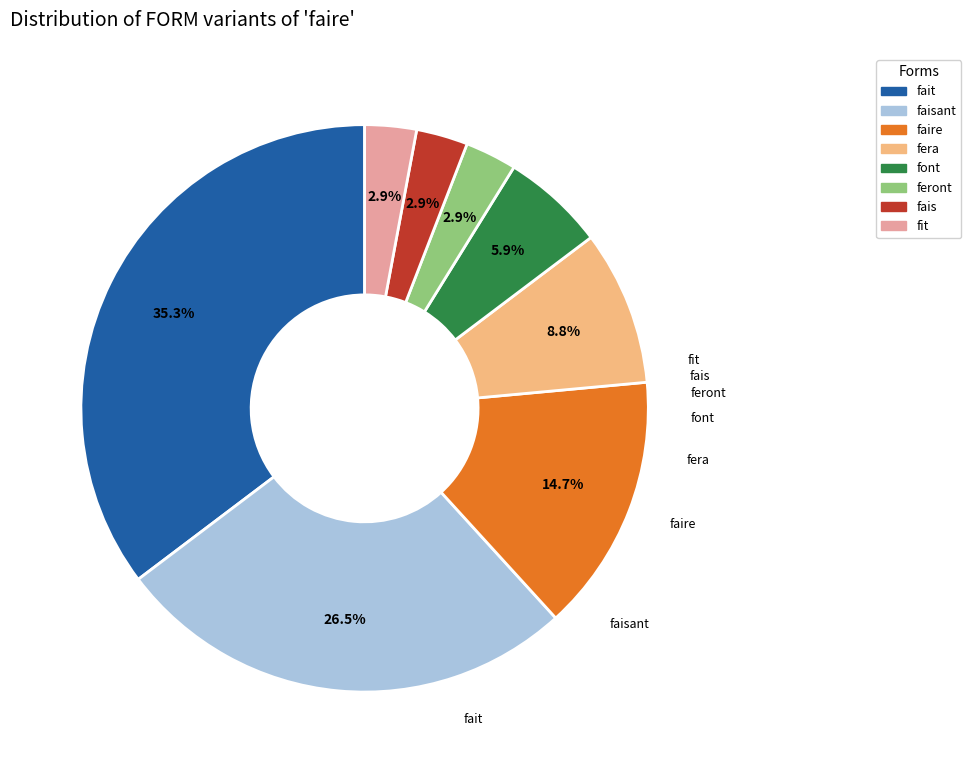

Does any single category account for the majority?

No